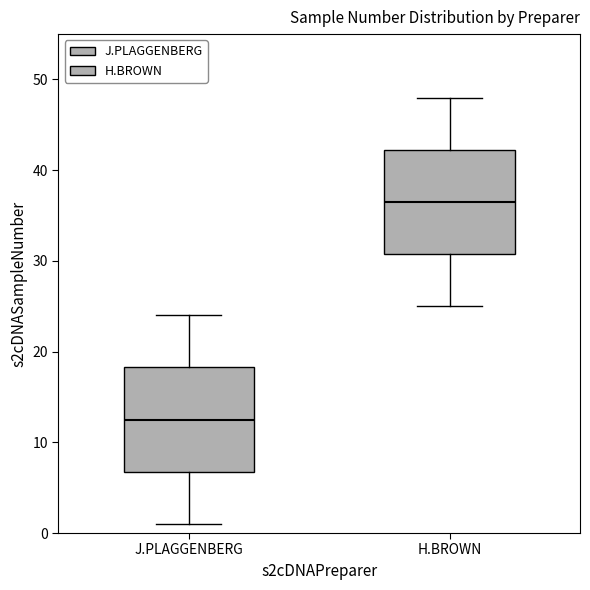

Where does the median line of the box for H.BROWN sit on the y-axis? The values are not printed on the chart, so give them approximately, as read against the axis.

37